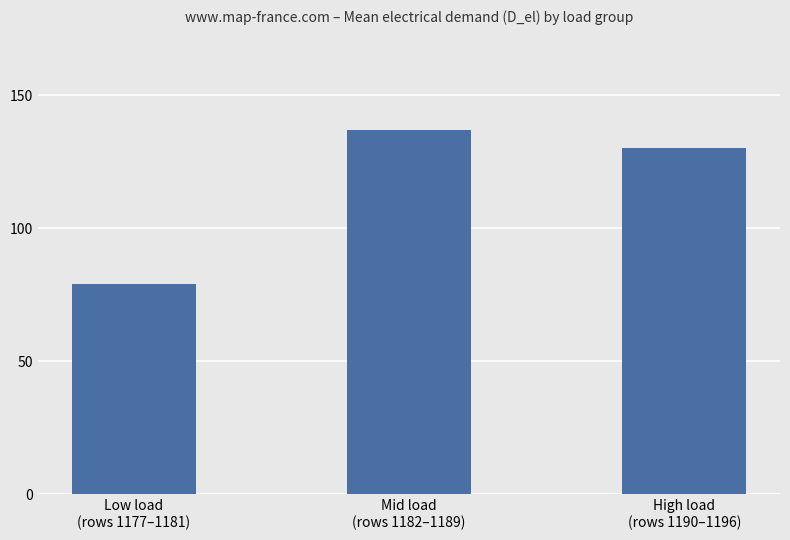

List the labels in order of value, largest first.

Mid load
(rows 1182–1189), High load
(rows 1190–1196), Low load
(rows 1177–1181)